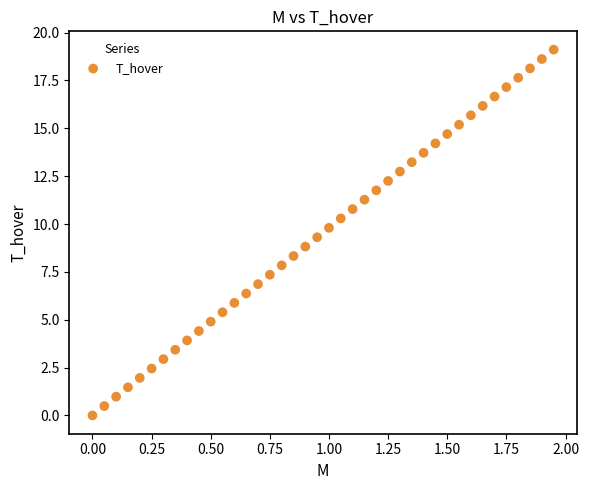

What is the range of Y values (max minus min)?

19.1